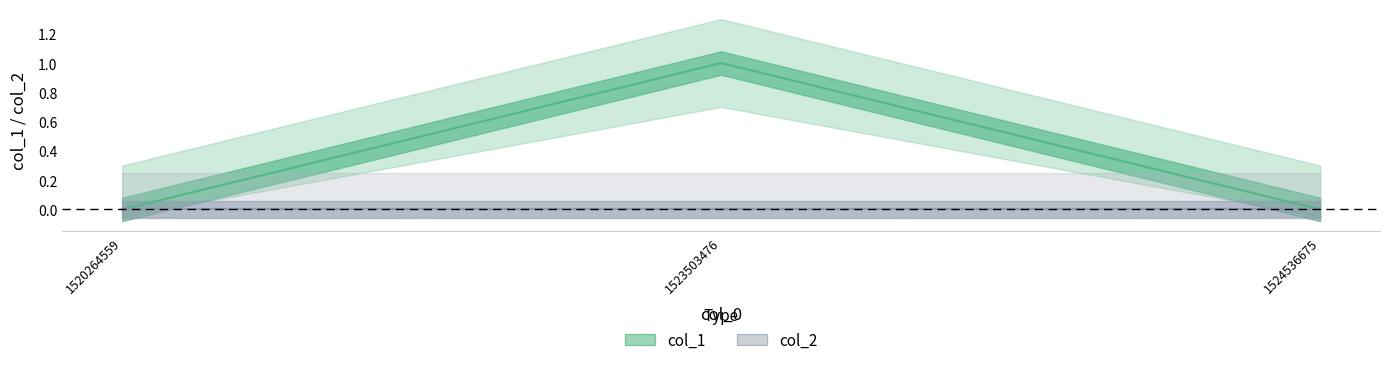

Which has a higher value, 1520264559 or 1523503476?

1523503476